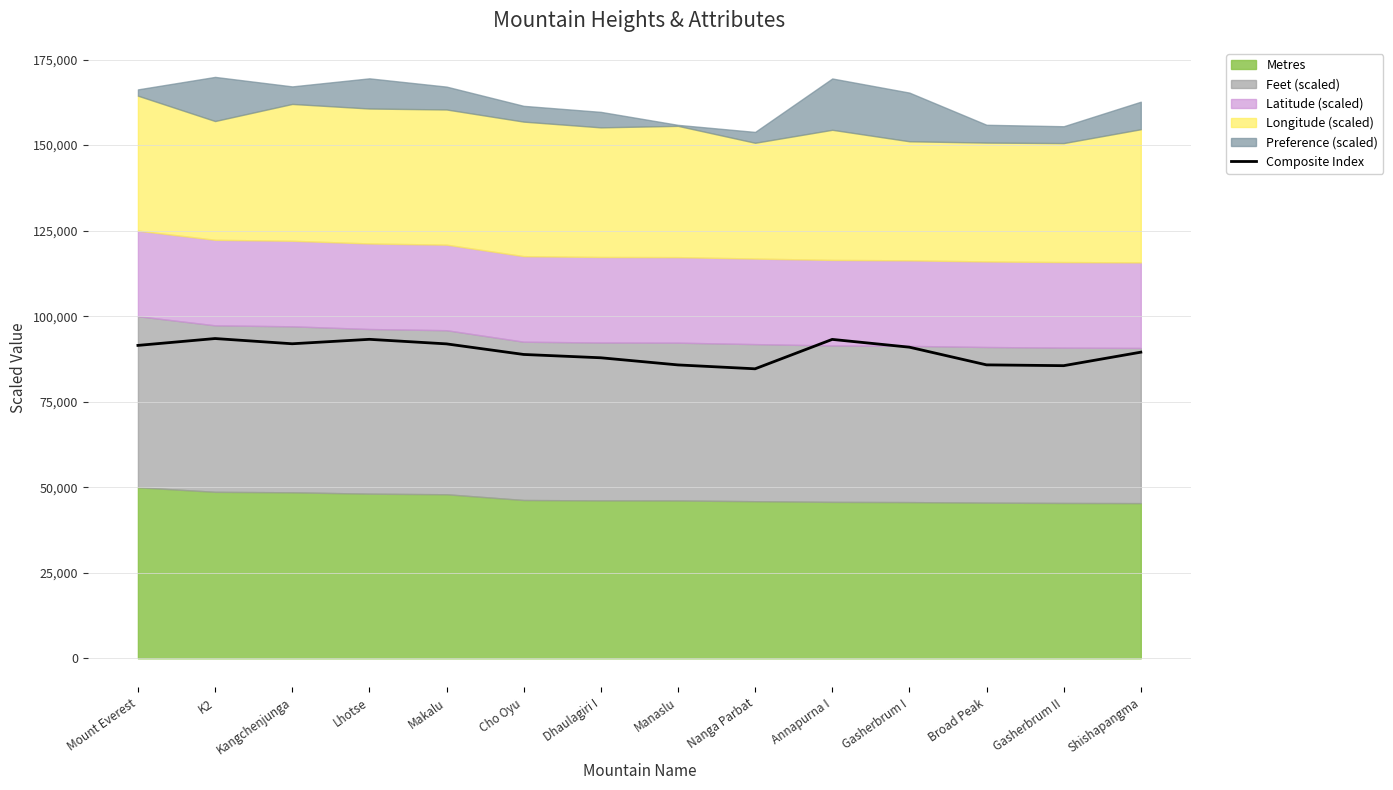

The chart shows a value of 87844.1 at Dhaulagiri I. True or false?

True